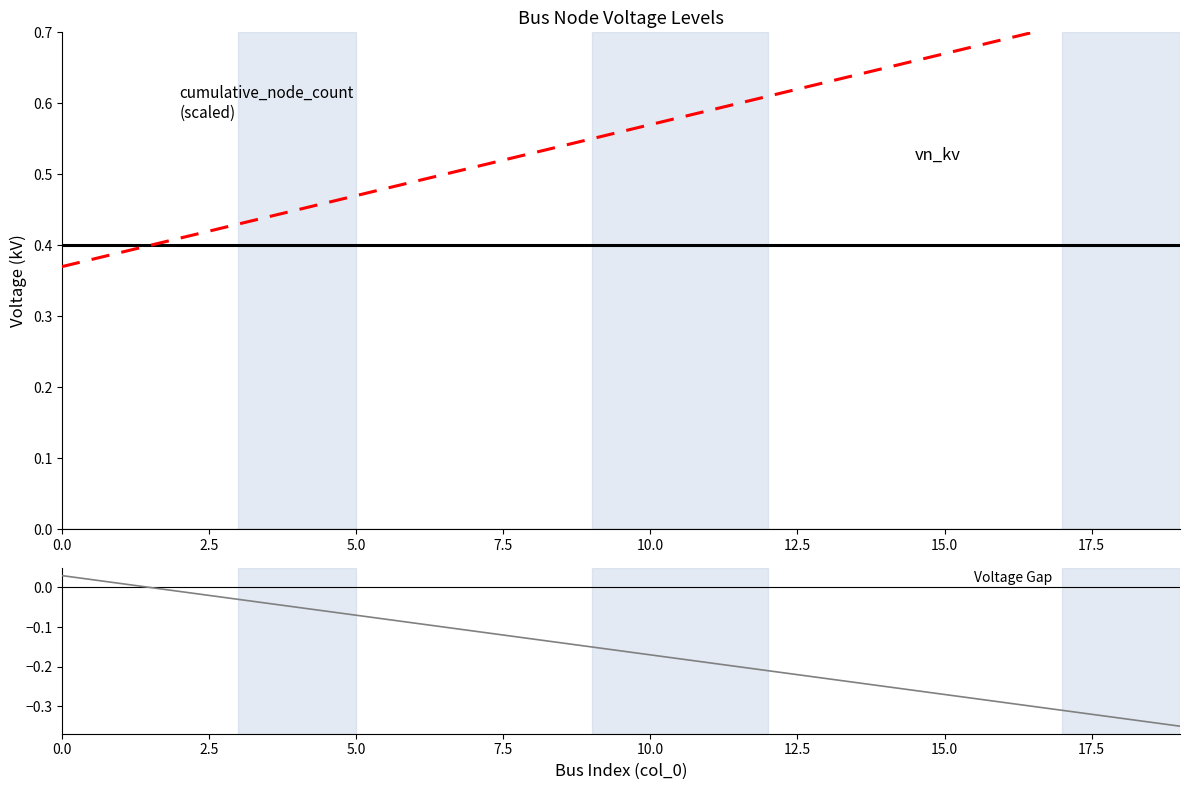

True or false: gap (vn_kv - scaled_count) and cumulative_node_count (scaled) cross at least once.

False